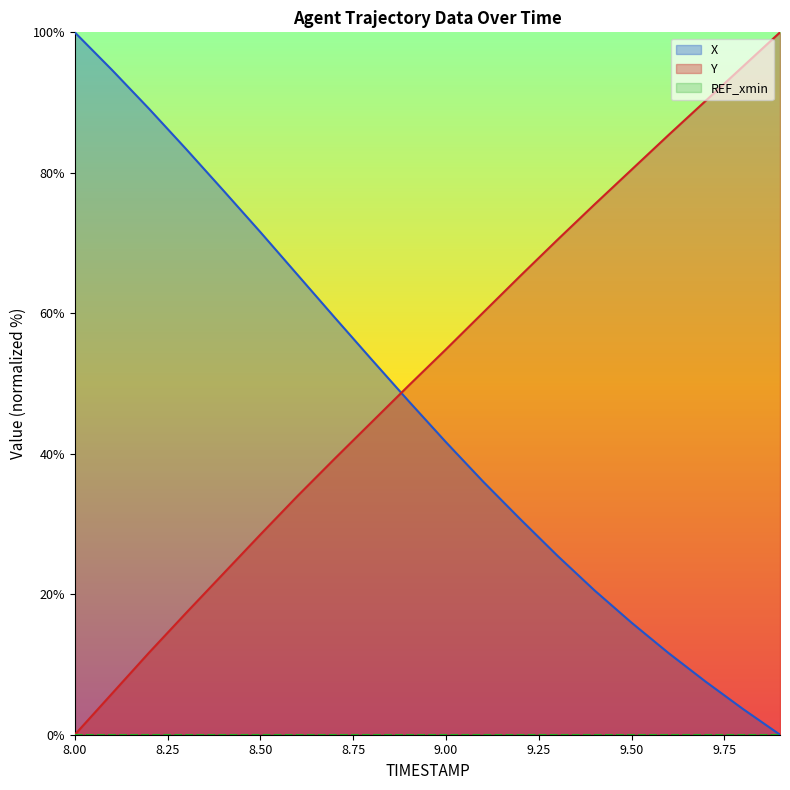

How many intersections are there between X and Y?

1